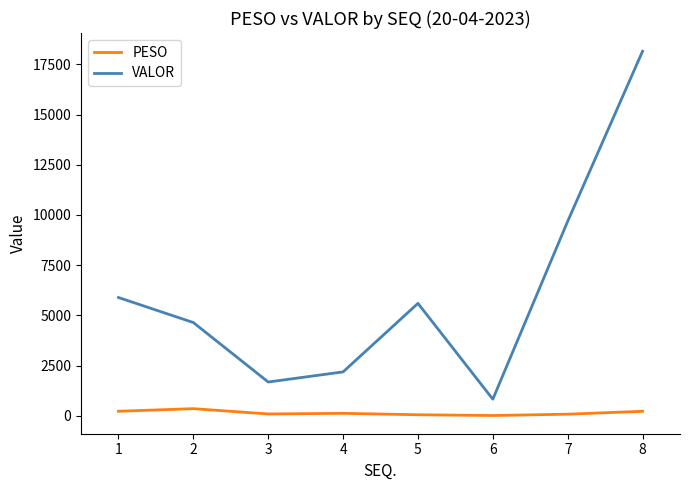

What is the difference between the maximum and minimum values in the VALOR series?

17320.2